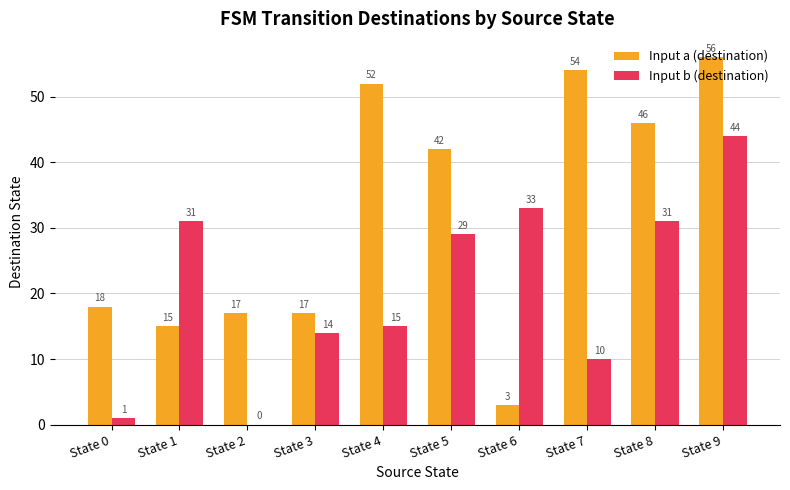

Is it true that Input b (destination) equals 29 at State 5?

True